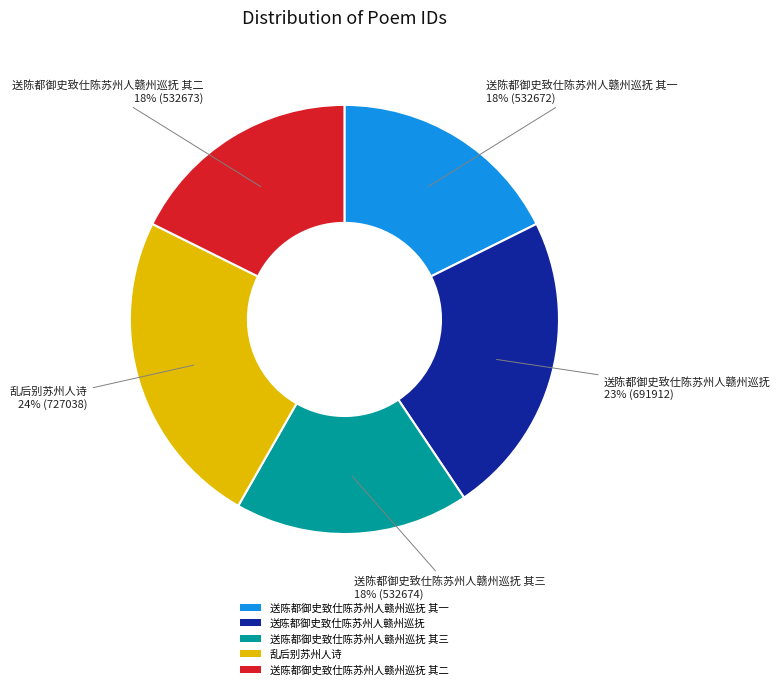

Which category has the biggest portion of the pie?

乱后别苏州人诗